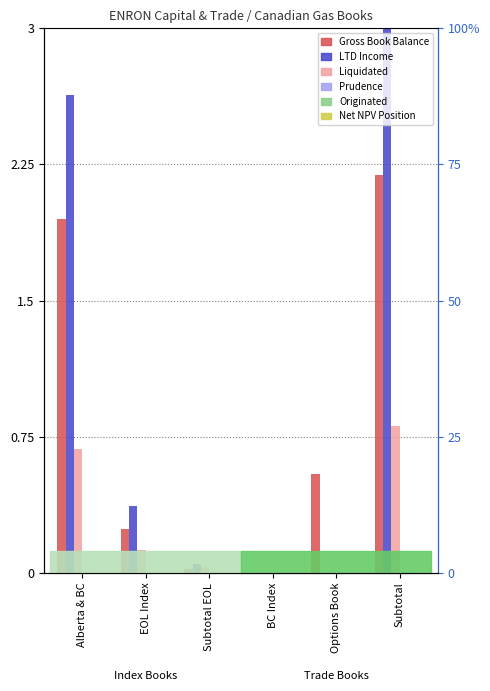

Rank the series by their maximum value, from lowest to highest.

Net NPV Position, Prudence, Originated, Liquidated, Gross Book Balance, LTD Income